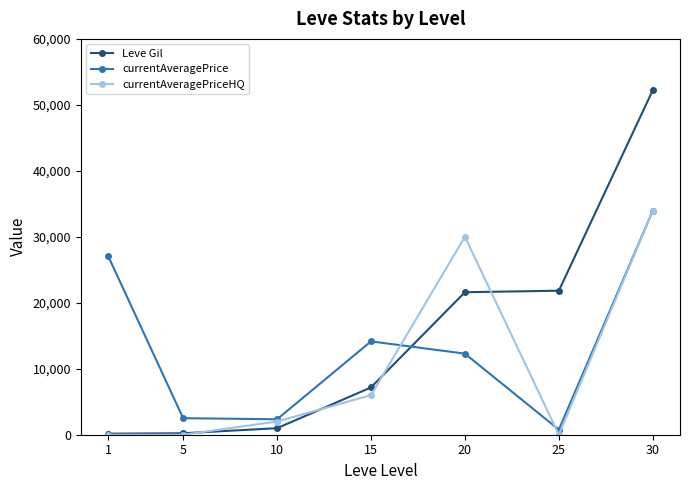

What is the difference between the second highest and second lowest values in the currentAveragePriceHQ series?

30000